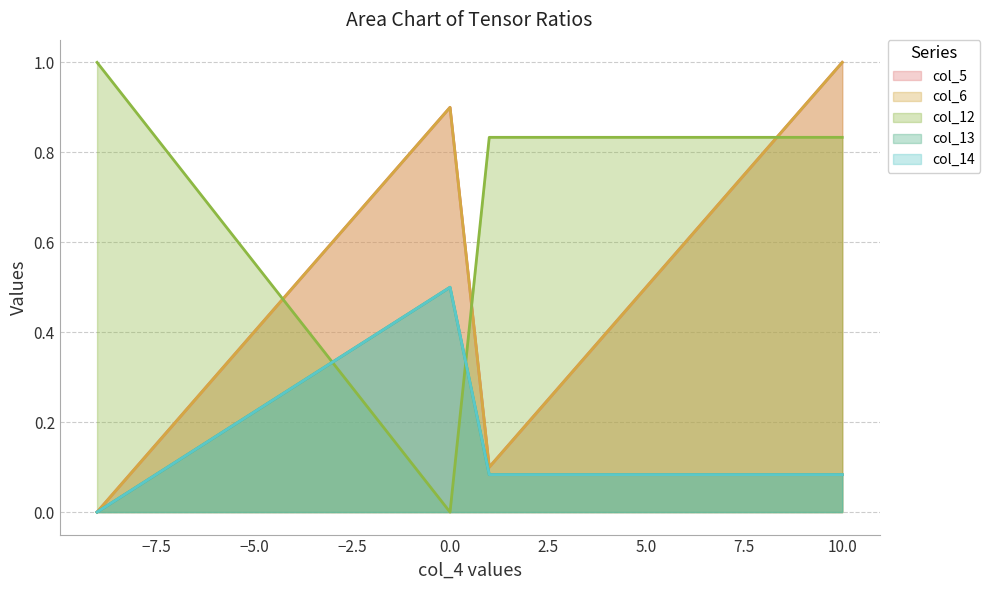

The value of col_14 at -9 is 0.0. True or false?

True